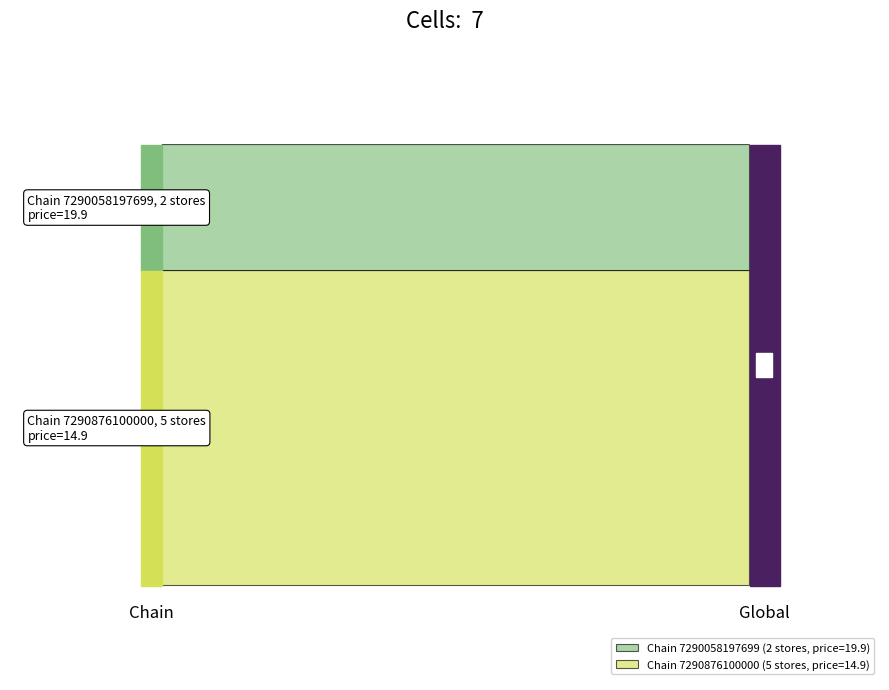

Reading left to right, transcribe all the data shown in this chart.

store_id: 910.0	912.0	18.0	19.0	24.0	26.0	36.0
price: 19.9	19.9	14.9	14.9	14.9	14.9	14.9